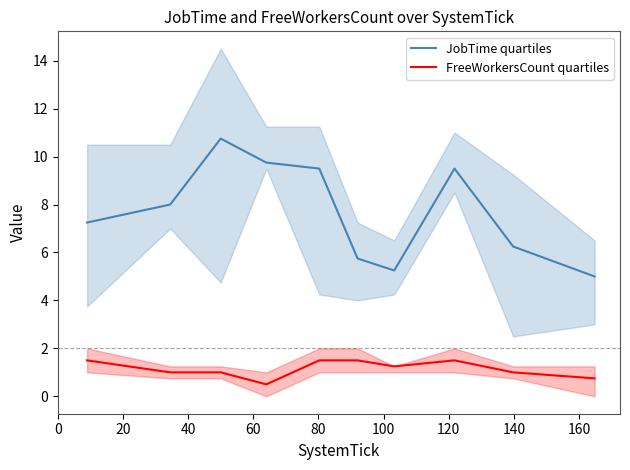

True or false: FreeWorkersCount quartiles and JobTime quartiles cross at least once.

False